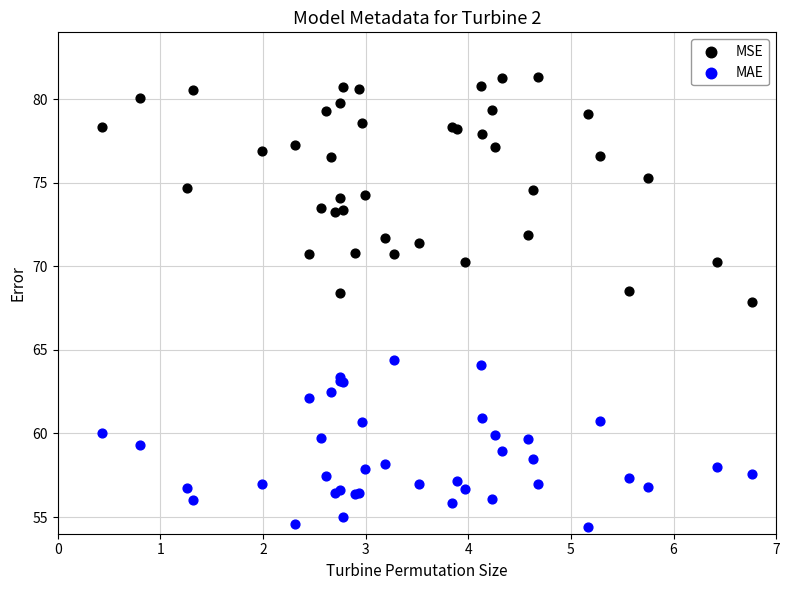

Which series has the widest spread of Y values?

MSE